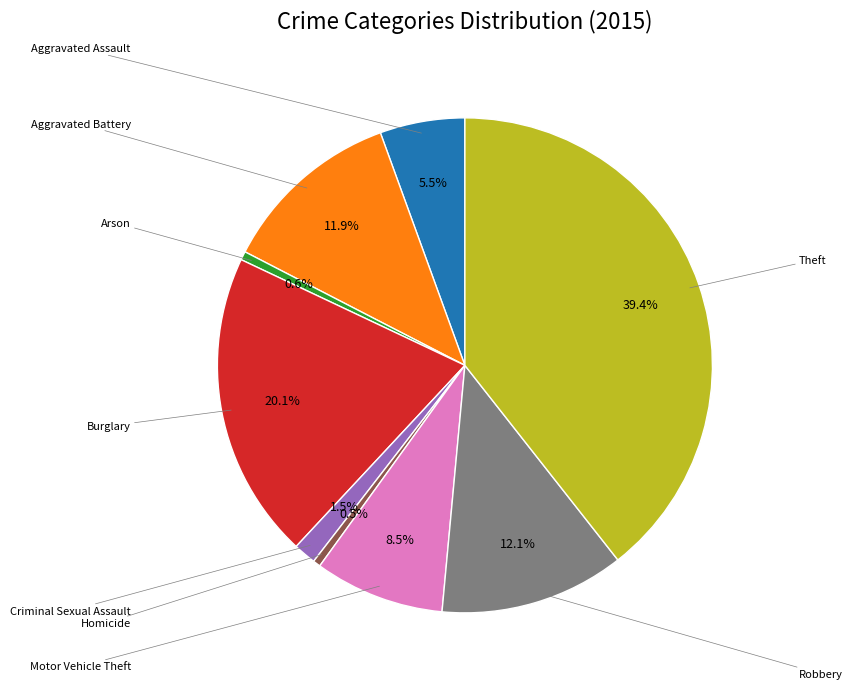

Is there any slice that represents more than half of the pie?

No